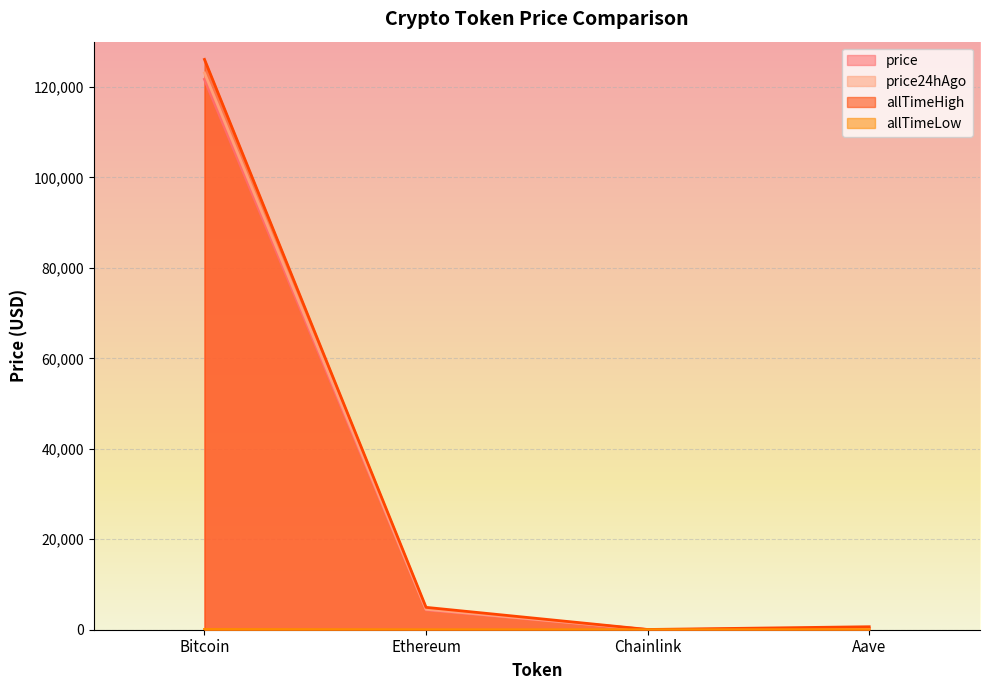

What is the sum of all allTimeLow values?

94.4